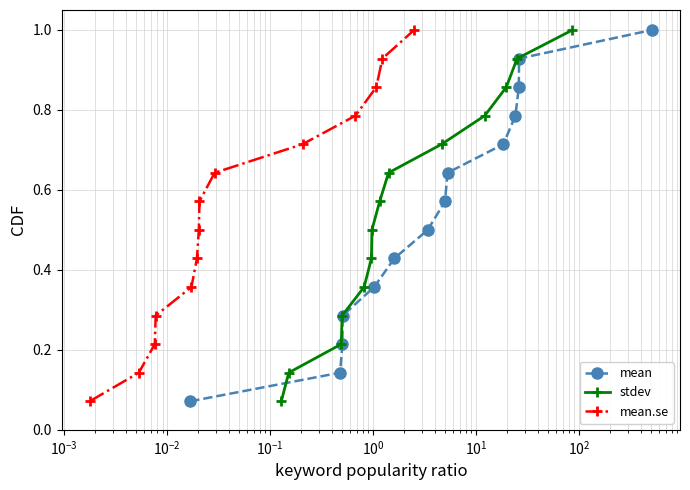

Which series has the largest total across all categories?

mean